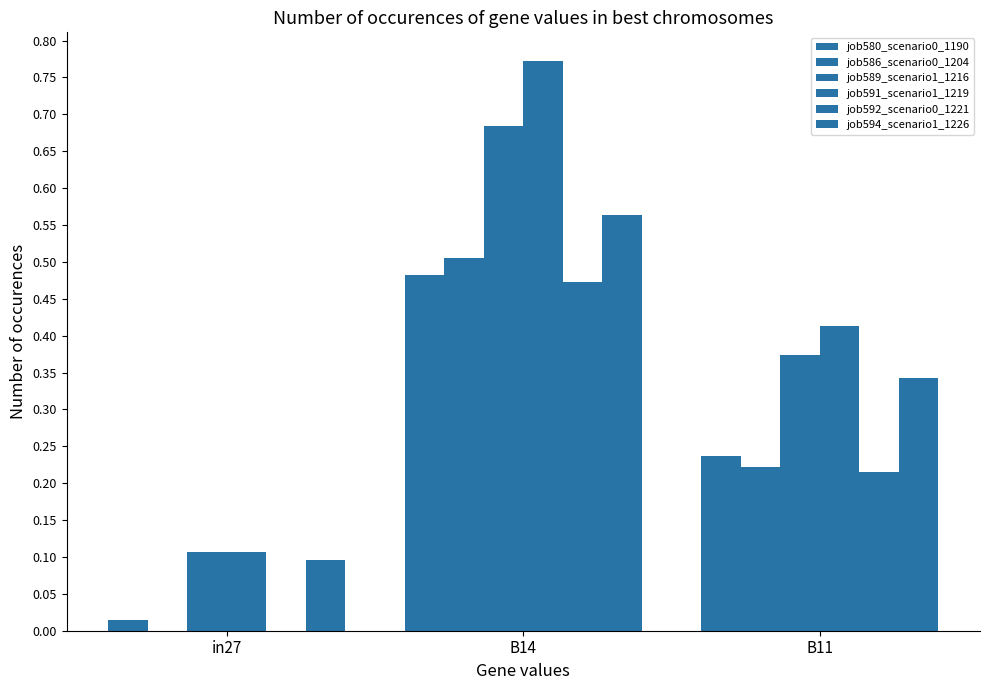

Reading left to right, list all the values displayed in this chart.

job580_scenario0_1190: 0.0	0.5	0.2
job586_scenario0_1204: 0.0	0.5	0.2
job589_scenario1_1216: 0.1	0.7	0.4
job591_scenario1_1219: 0.1	0.8	0.4
job592_scenario0_1221: 0.0	0.5	0.2
job594_scenario1_1226: 0.1	0.6	0.3